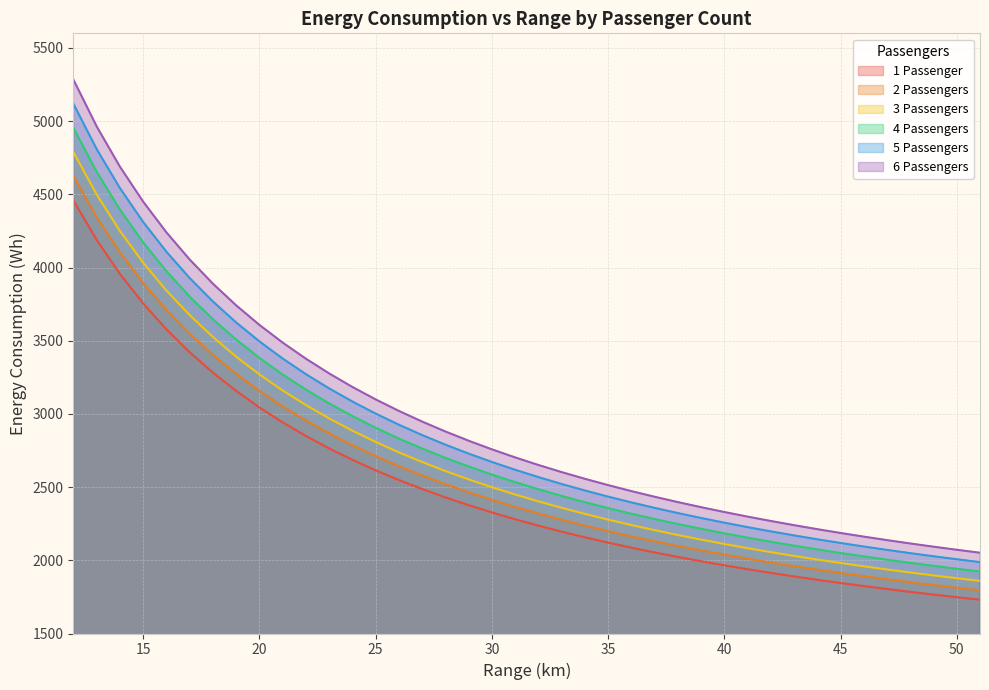

True or false: energy_cons_w_pax1 and energy_cons_w_pax5 intersect in this chart.

False